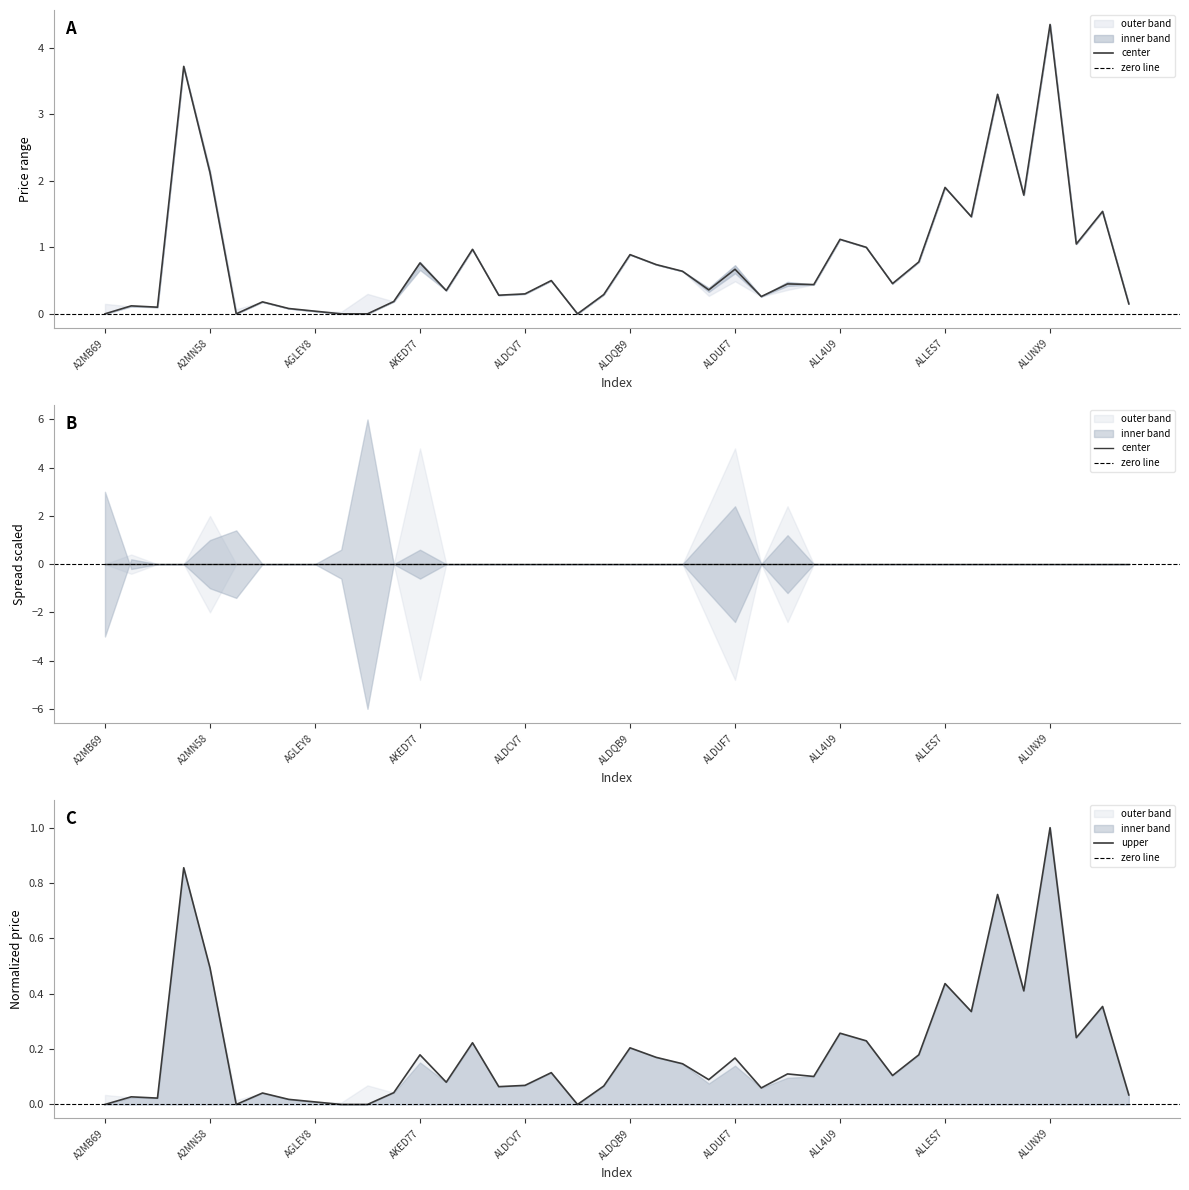

True or false: col_2 has a value of 0.5 at 38.

False